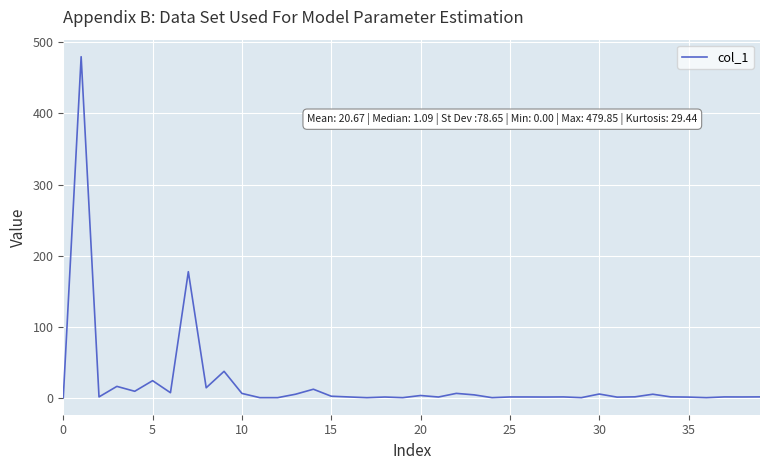

What is the greatest value displayed?

479.9